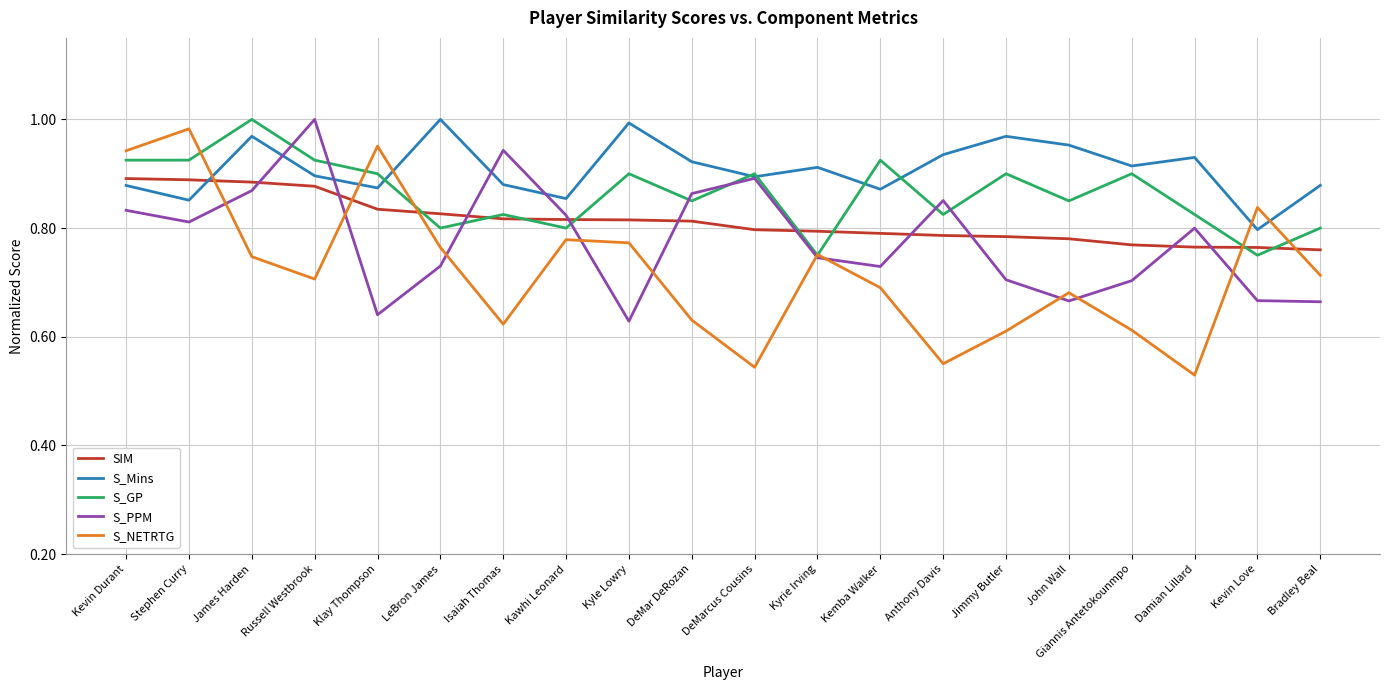

Which series ends up on top after the final intersection of S_Mins and S_GP?

S_Mins